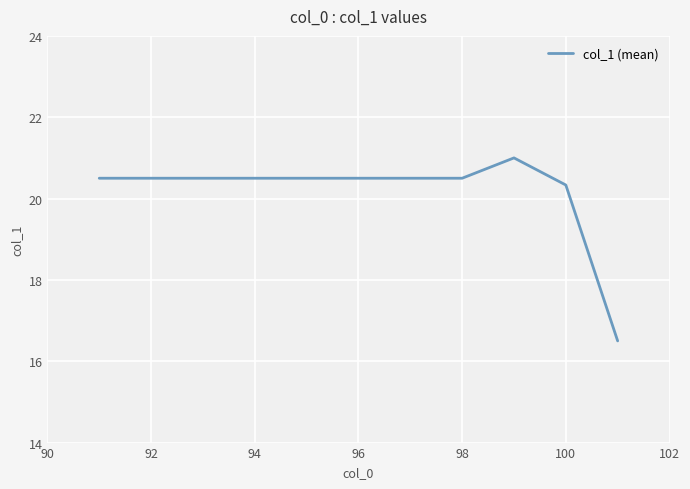

What is the difference between the maximum and minimum values?

4.5